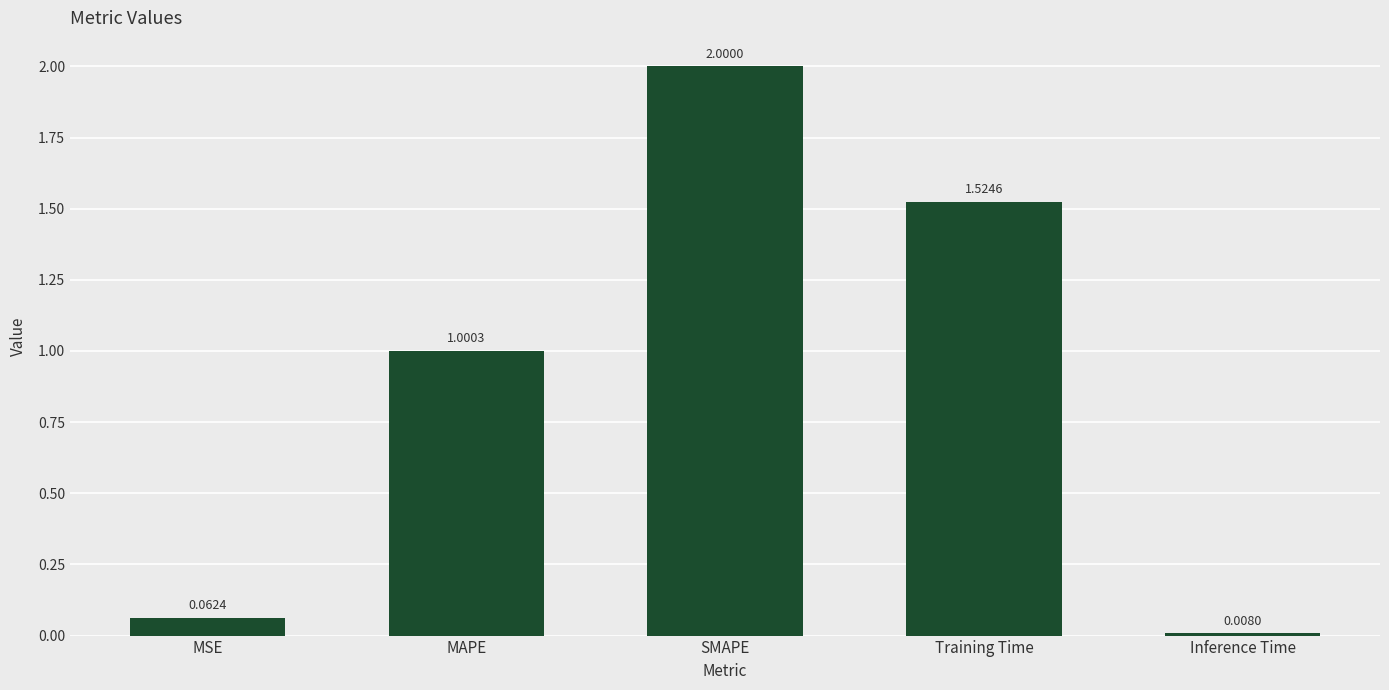

What is the change in value from MAPE to SMAPE?

+1.0